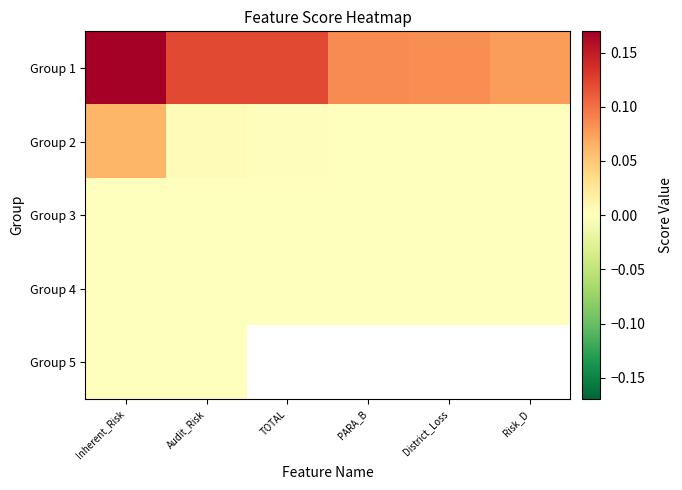

What is the maximum value shown in the chart?

0.2